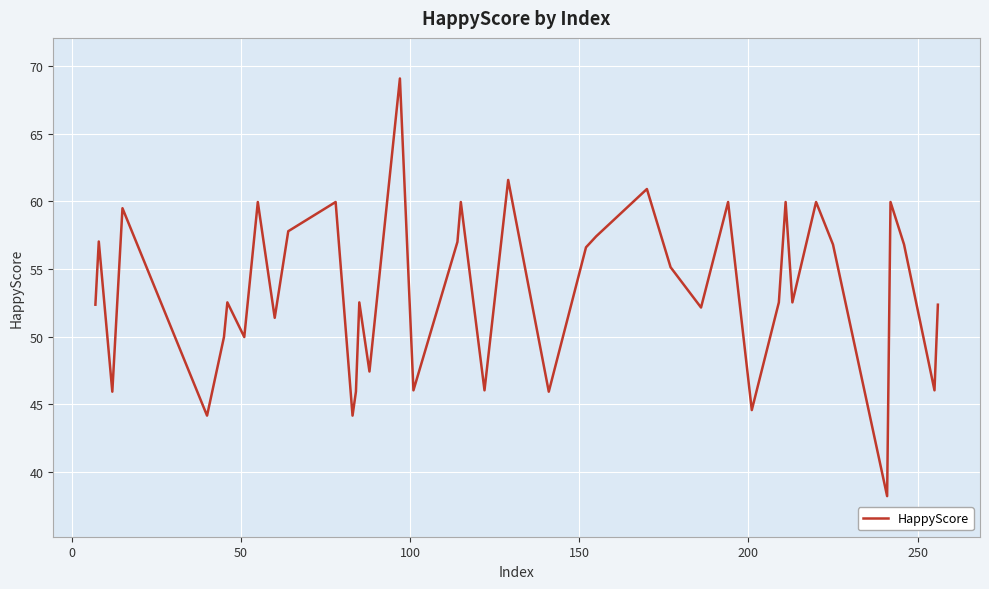

What is the difference between the maximum and minimum values?

30.9